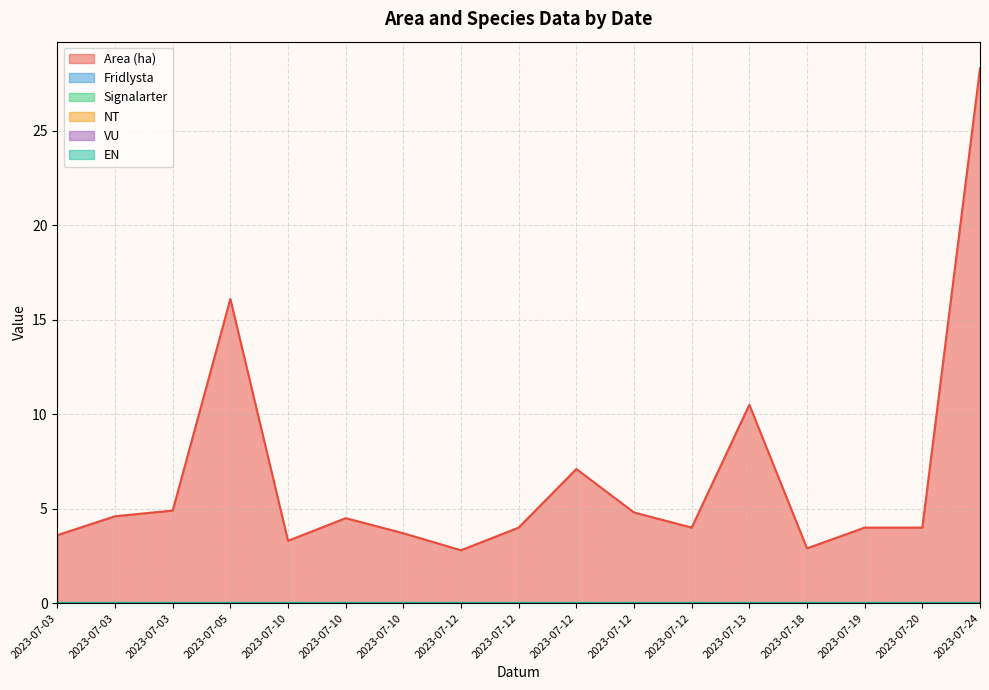

Does the chart display data point markers on the line(s)?

No